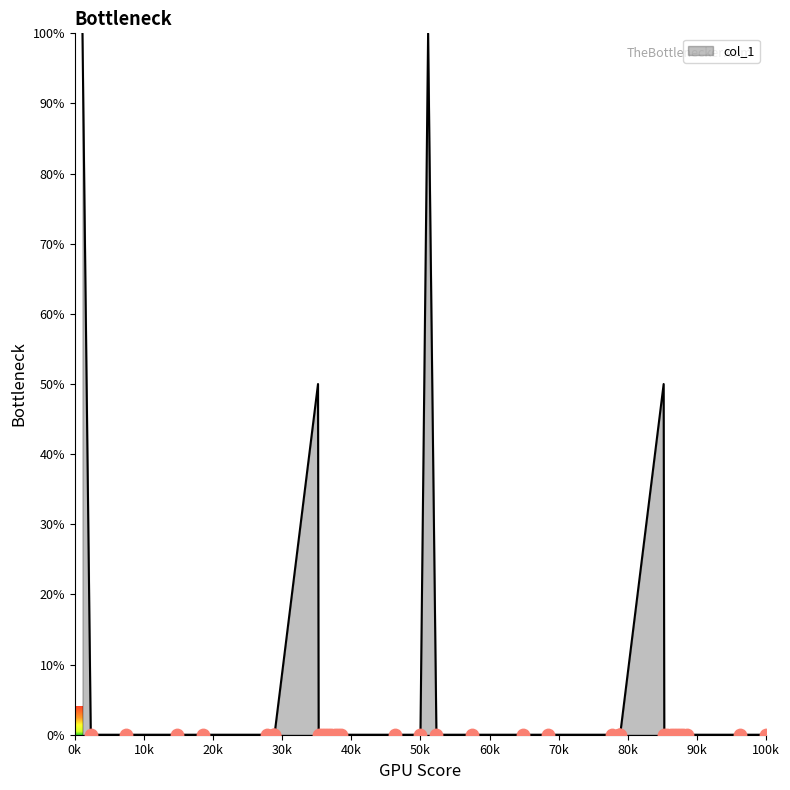

What is the greatest value displayed?

100